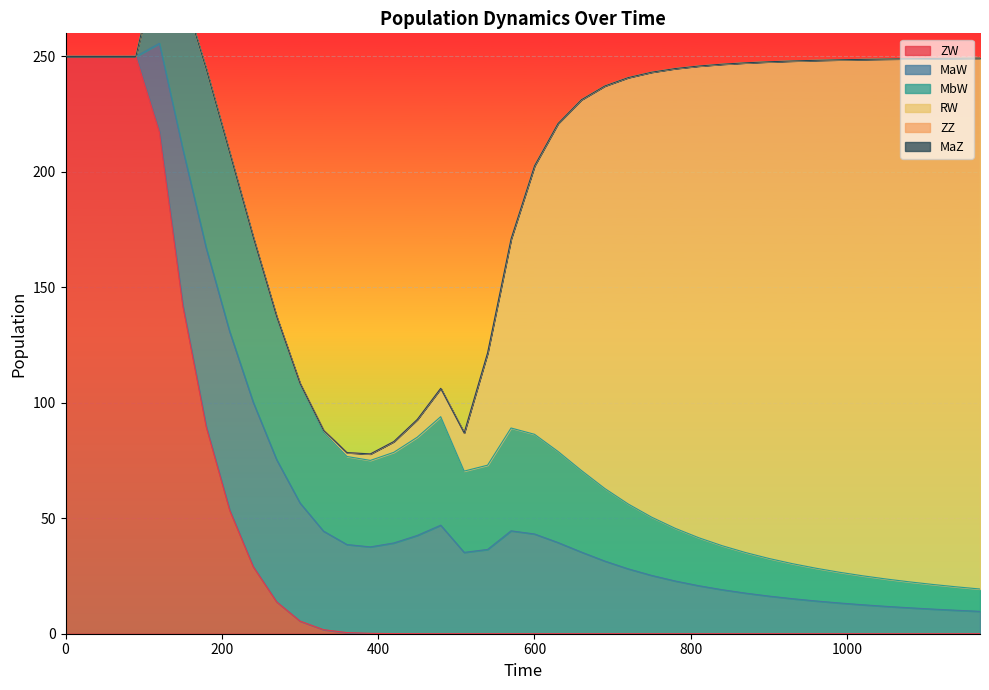

True or false: MaZ and MbW cross at least once.

False